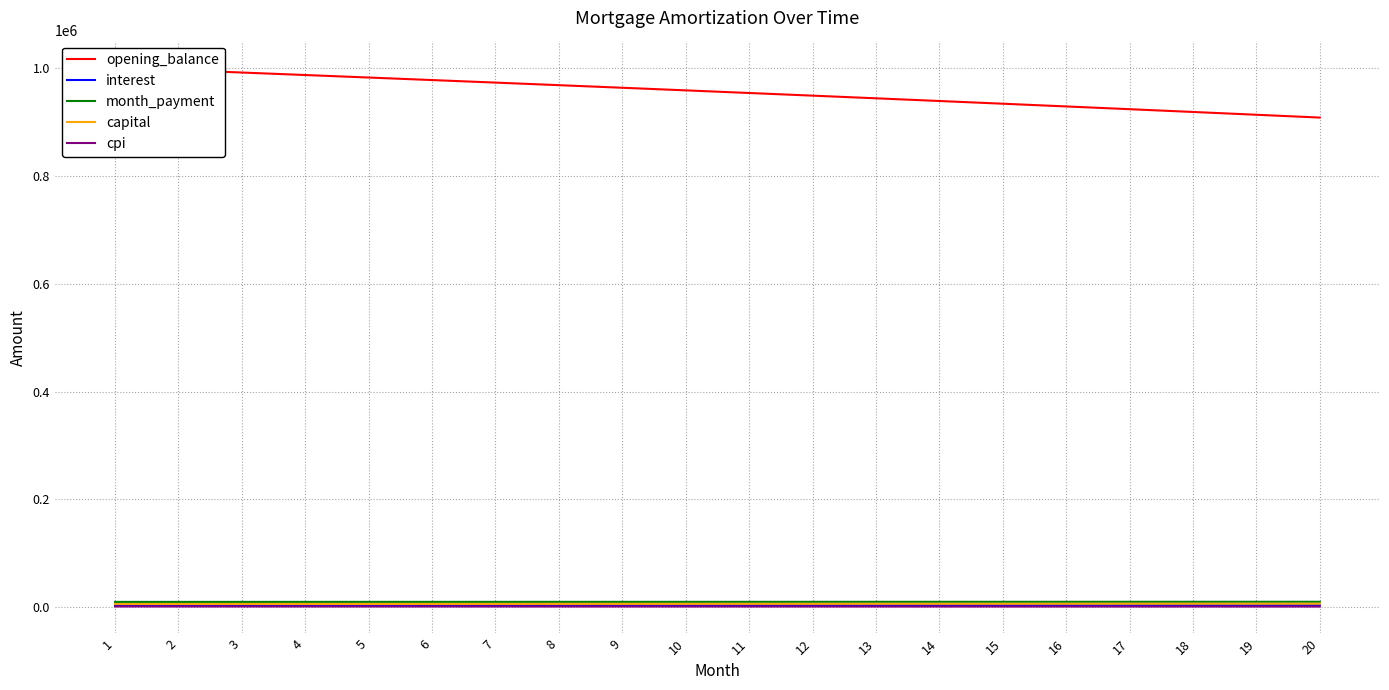

True or false: opening_balance has more than 1 interior local peaks.

False